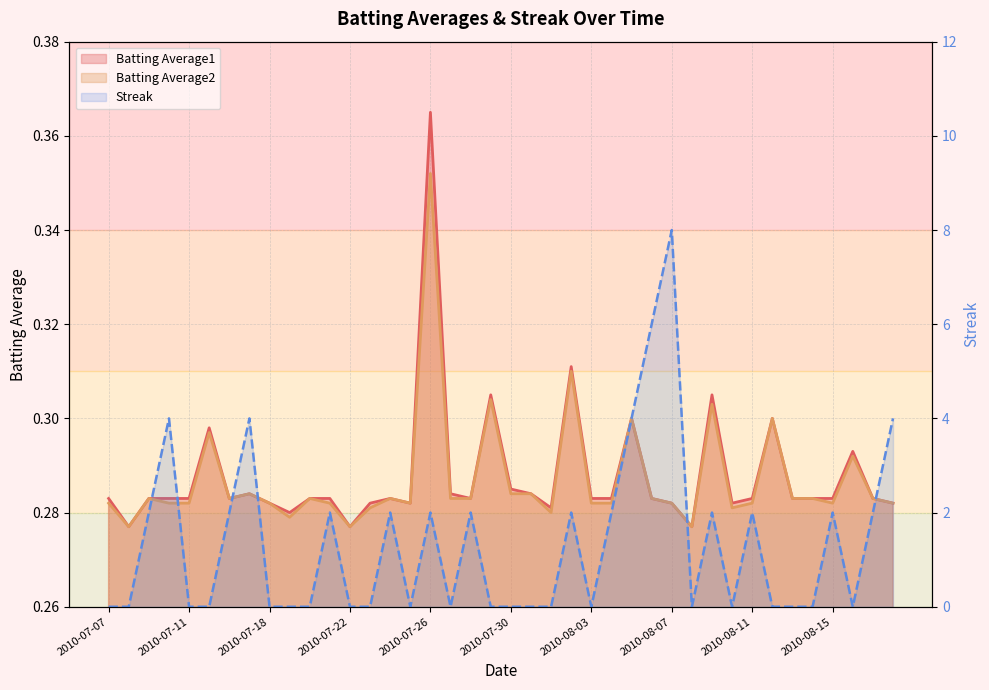

At which label does Streak reach its peak?

2010-08-07